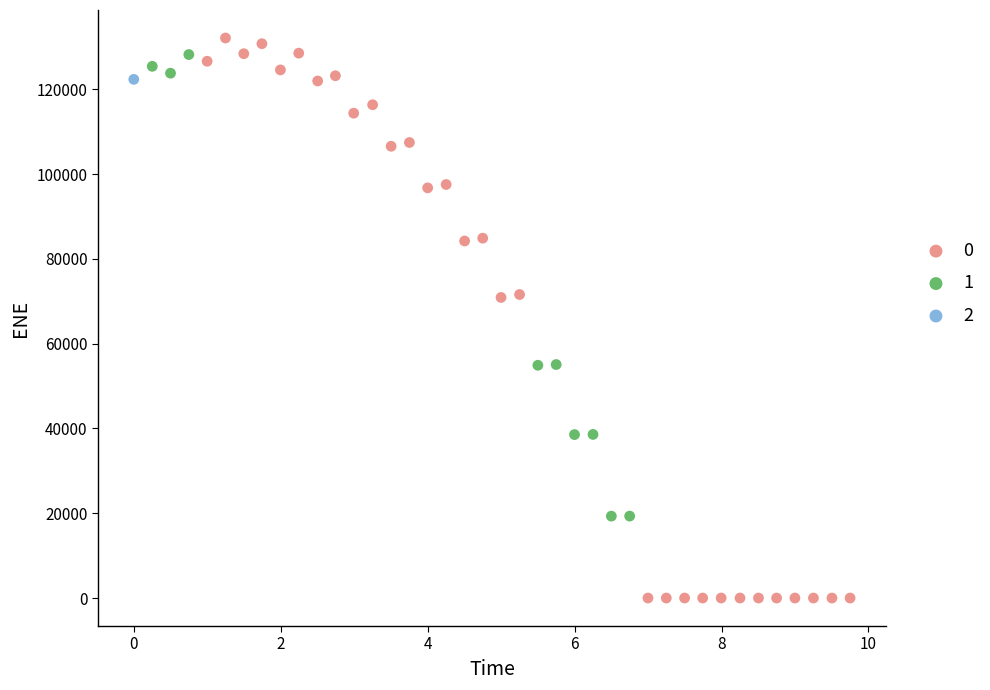

Which series reaches the maximum Y coordinate?

0